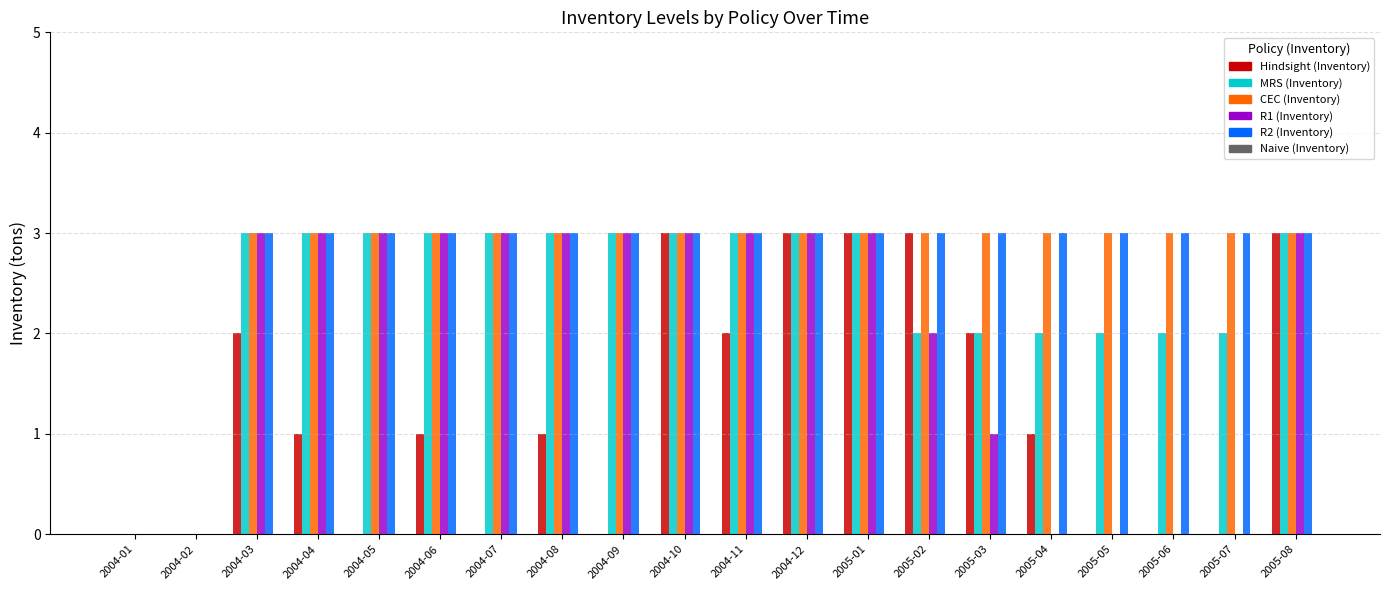

Is it true that CEC (Inventory) equals 1 at 2005-06?

False